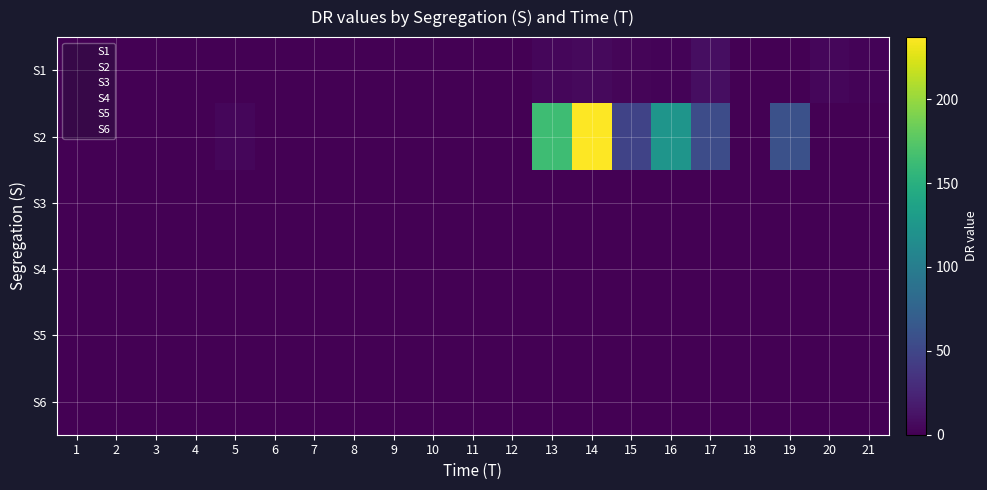

List the series in order of their peak value, lowest first.

S3, S4, S5, S6, S1, S2